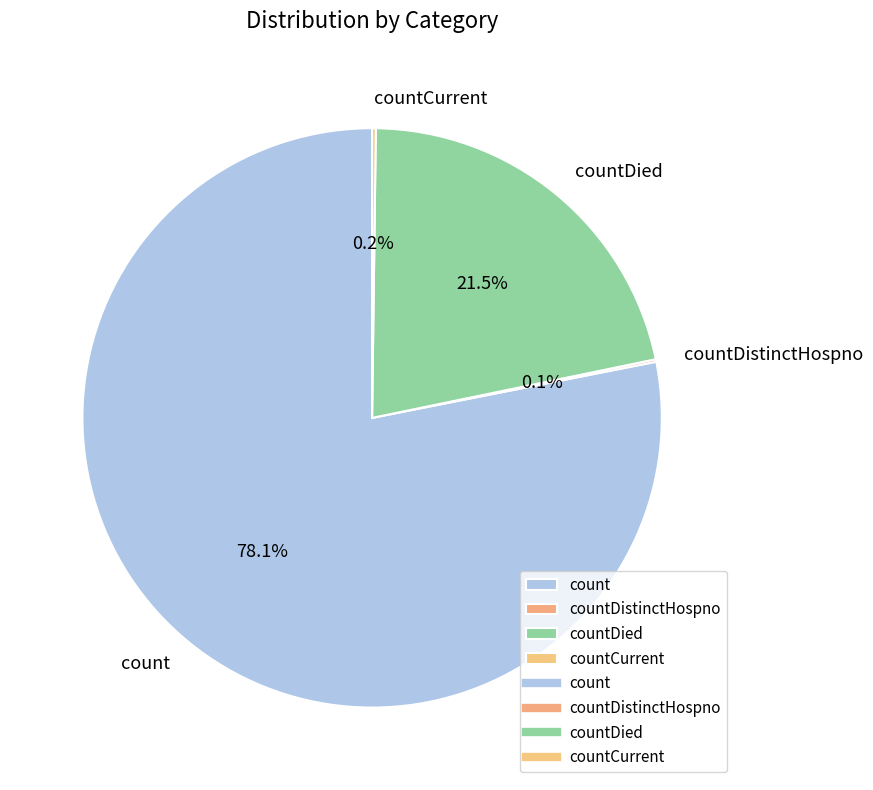

What portion of the pie excludes countDied?

78.5%